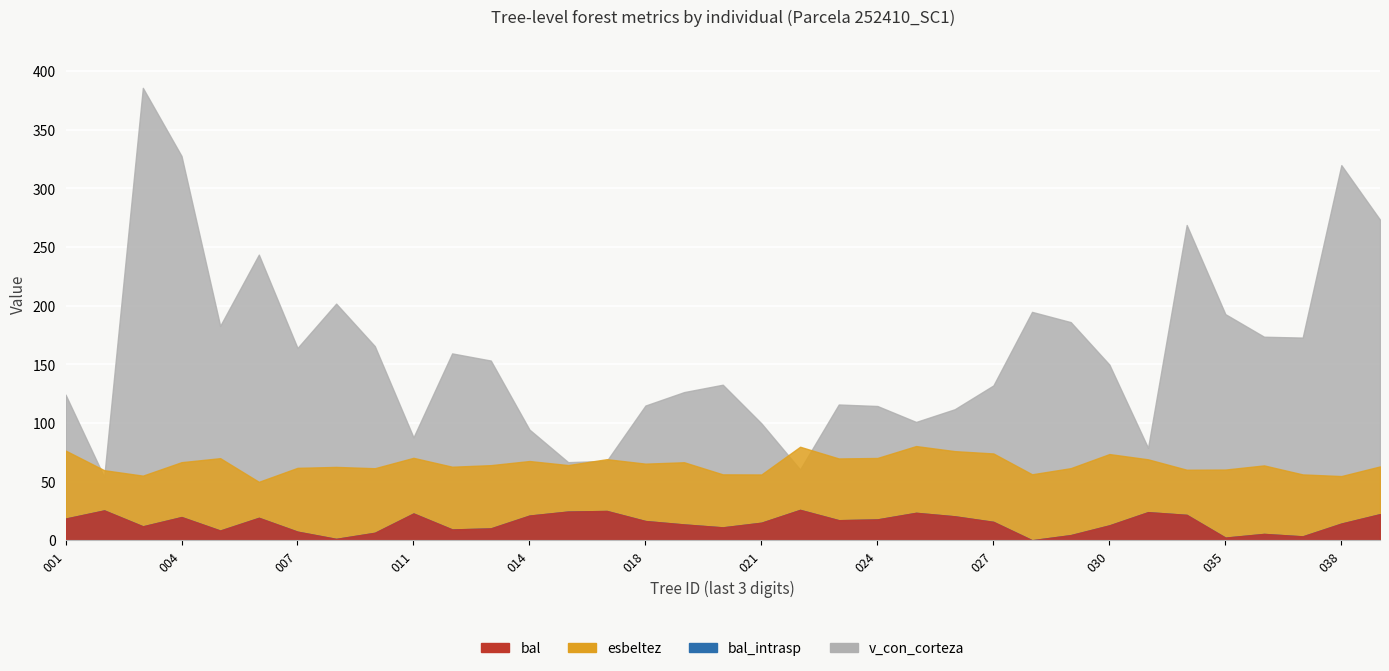

At which category is the sum across all series the highest?

252410003